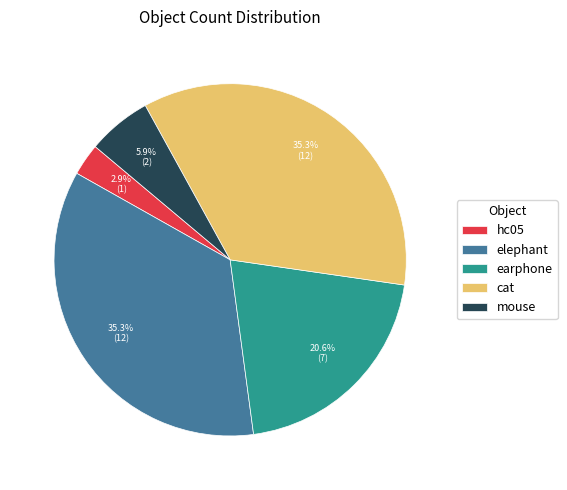

True or false: earphone accounts for 21% of the total.

True